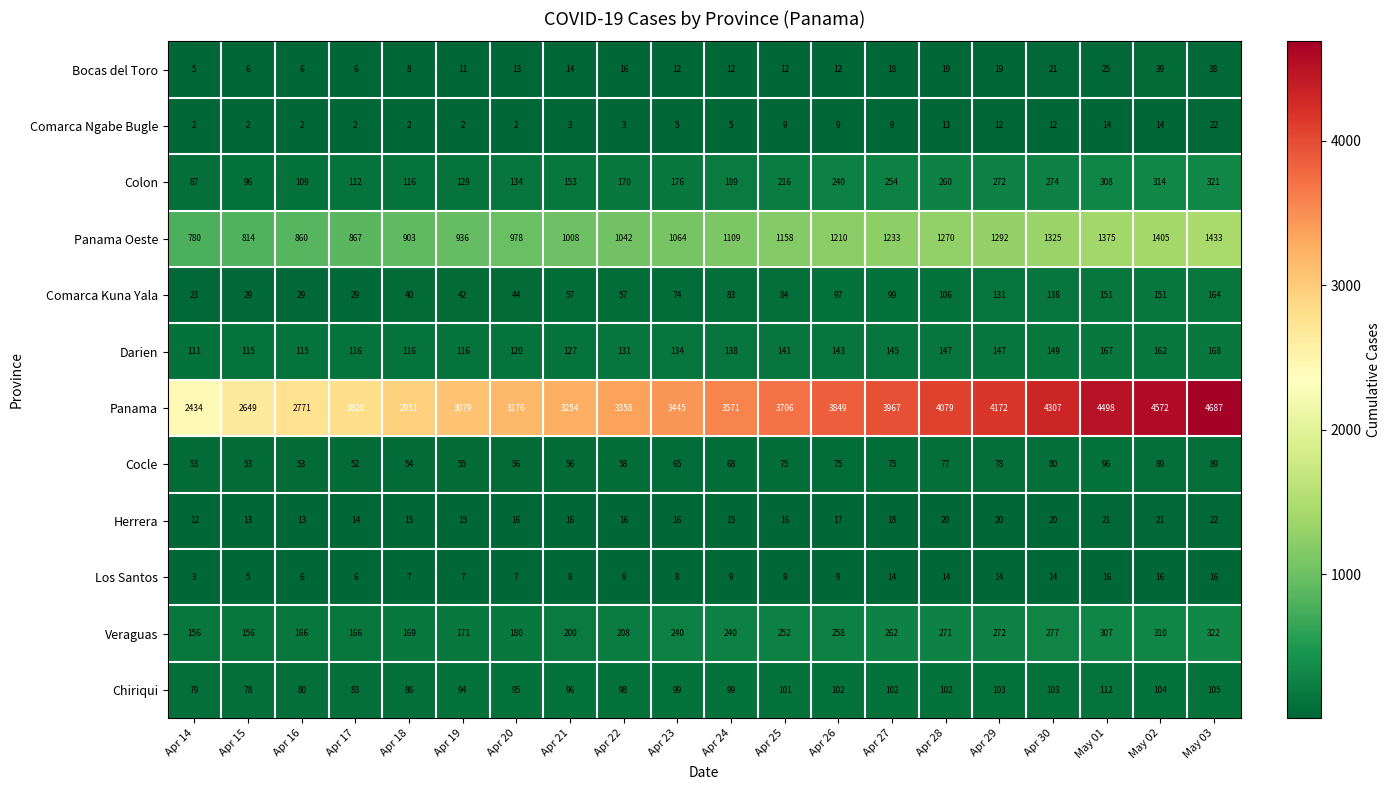

What is the sum of all Bocas del Toro values?

312